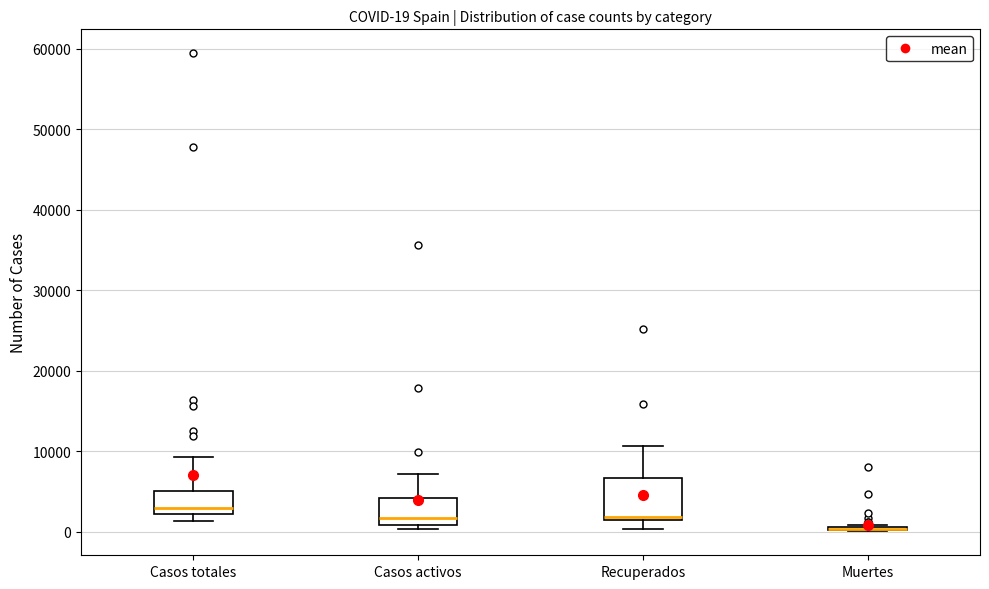

Which box is the tallest, from its lower edge to its upper edge?

Recuperados